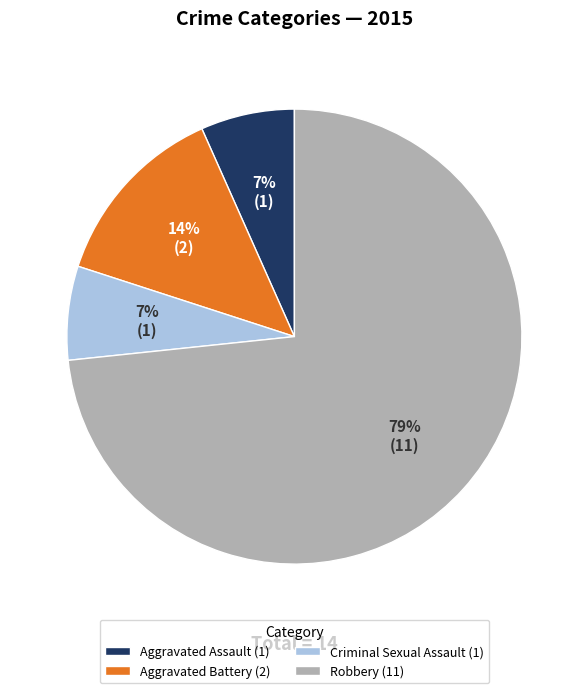

What percentage is the Criminal Sexual Assault slice, to the nearest percent?

7%